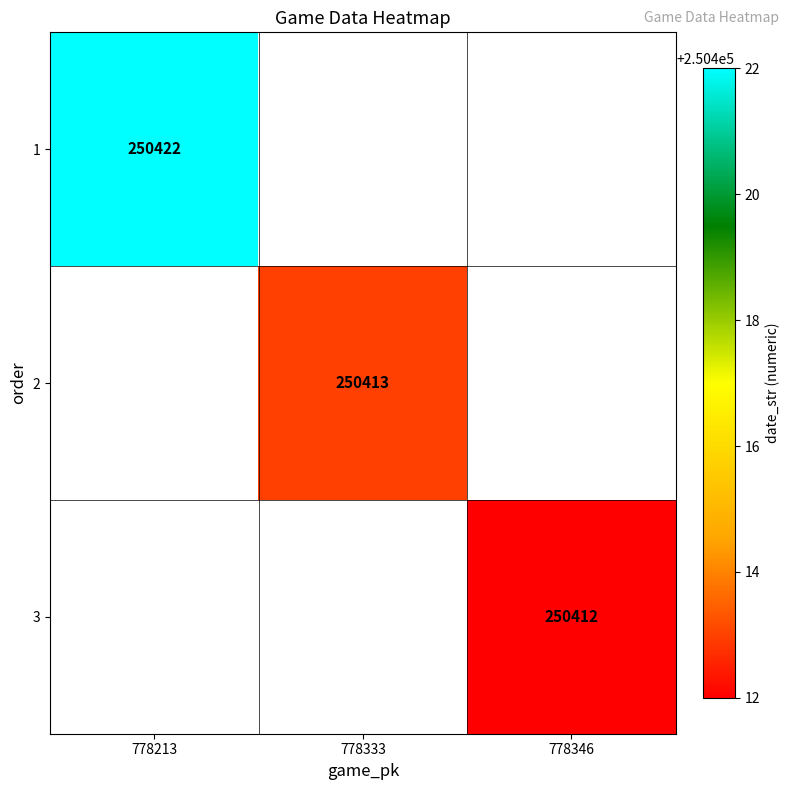

Is the value of 1 at 778213 greater than the value of 2 at 778333?

Yes